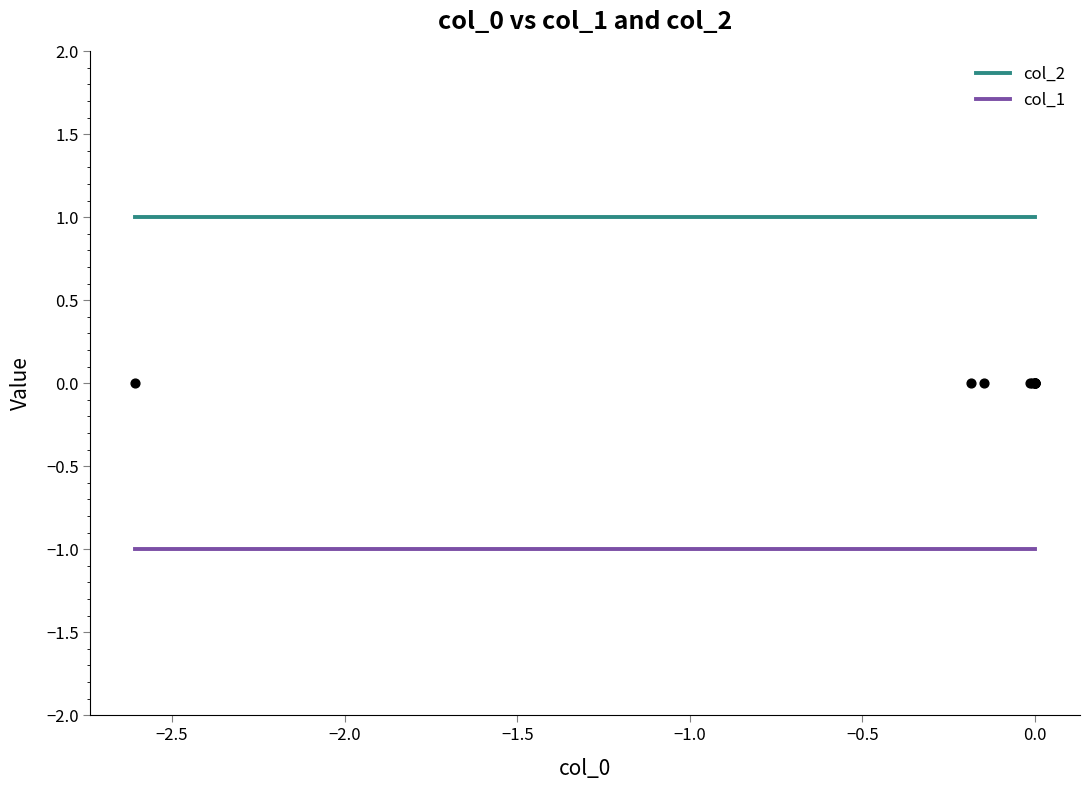

What are all the series names shown in the legend?

col_2, col_1